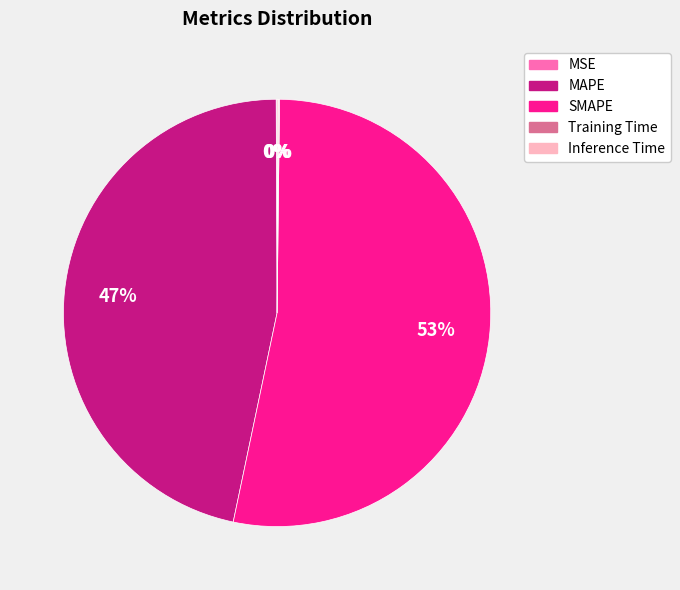

True or false: MAPE accounts for 47% of the total.

True